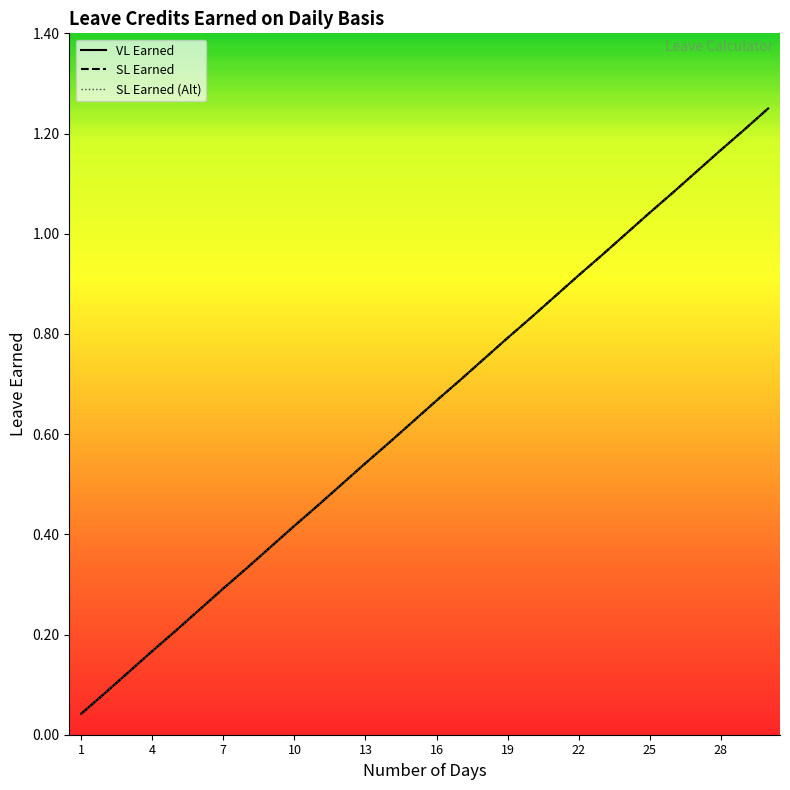

At how many categories does at least one series exceed 0?

30